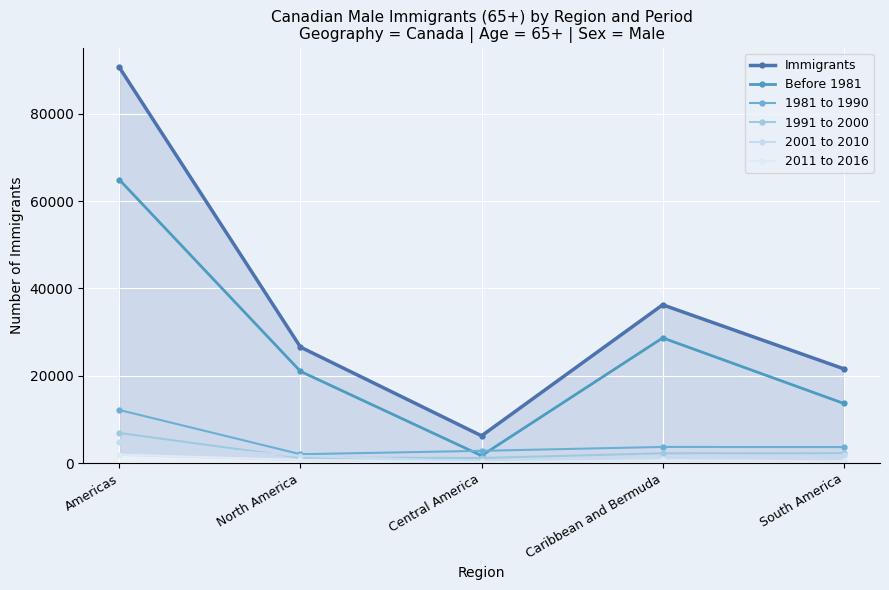

At which category is the sum across all series the highest?

Americas